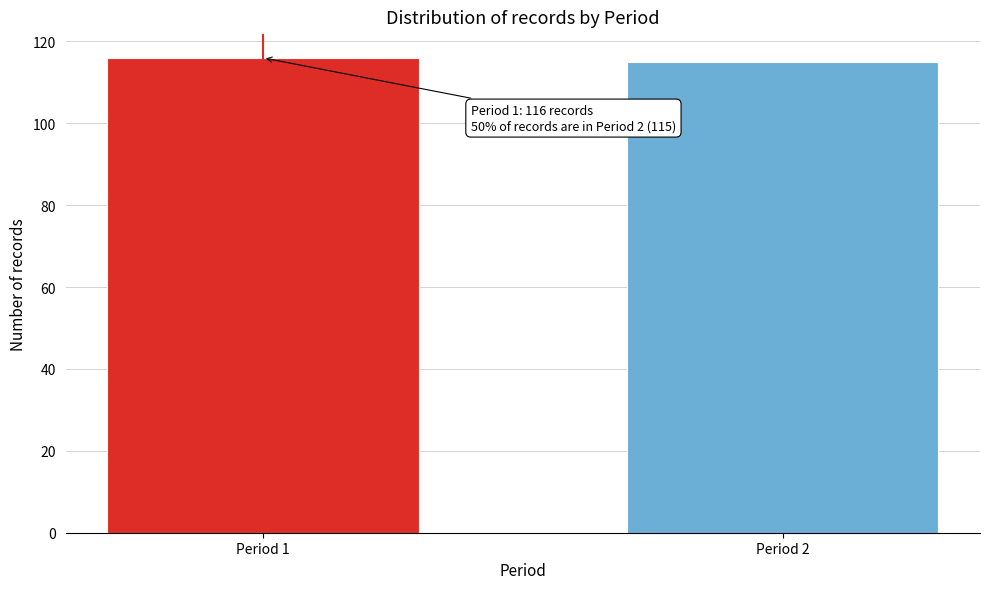

Reading left to right, list all the values displayed in this chart.

Period 1=116	Period 2=115